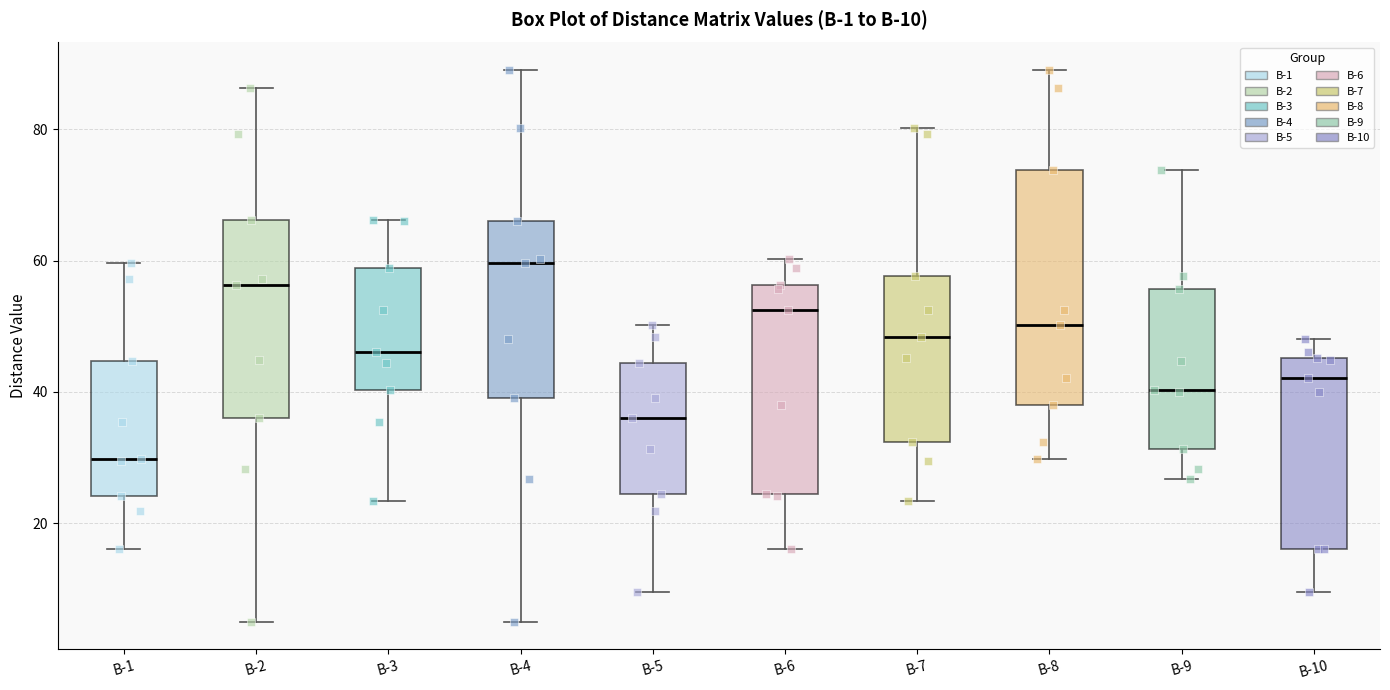

Reading left to right, read every box against the y-axis: the position of its median line, the range the box covers, and the ends of its whiskers. The values are not printed on the chart, so give them approximately, as read against the axis.

В-1: median 30, box 24 to 44, whiskers 16 to 60
В-2: median 56, box 36 to 66, whiskers 6 to 86
В-3: median 46, box 40 to 58, whiskers 24 to 66
В-4: median 60, box 40 to 66, whiskers 6 to 90
В-5: median 36, box 24 to 44, whiskers 10 to 50
В-6: median 52, box 24 to 56, whiskers 16 to 60
В-7: median 48, box 32 to 58, whiskers 24 to 80
В-8: median 50, box 38 to 74, whiskers 30 to 90
В-9: median 40, box 32 to 56, whiskers 26 to 74
В-10: median 42, box 16 to 46, whiskers 10 to 48